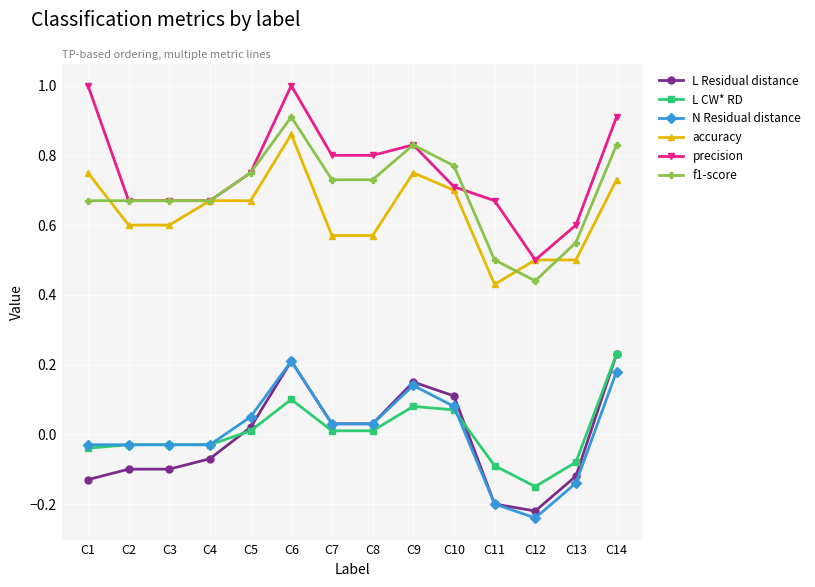

Is it true that N Residual distance equals -0.1 at C13?

True